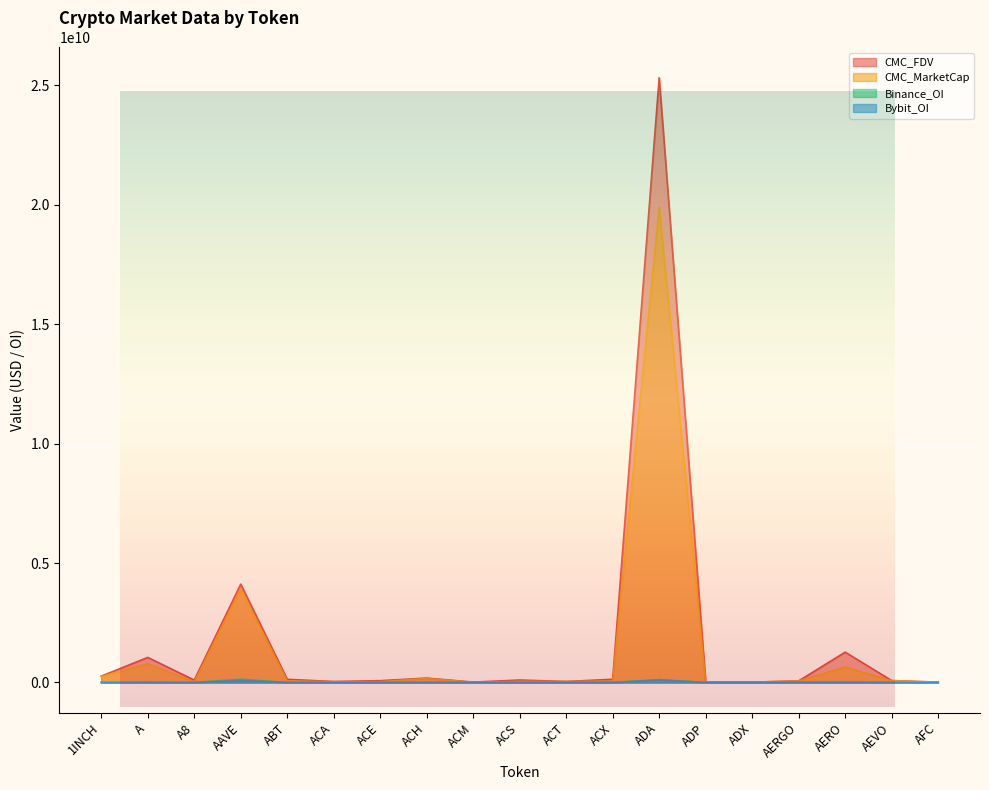

What is the label of the 2nd point from the left?

A